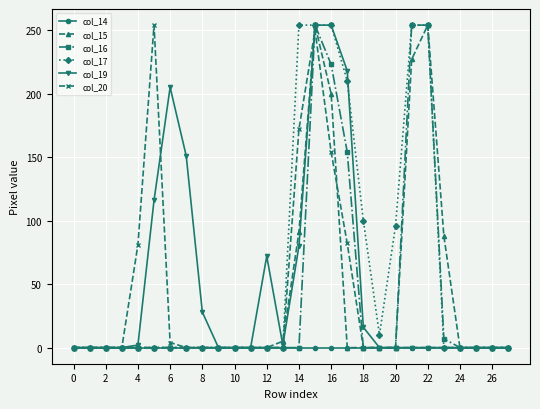

At how many categories does at least one series exceed 42?

14